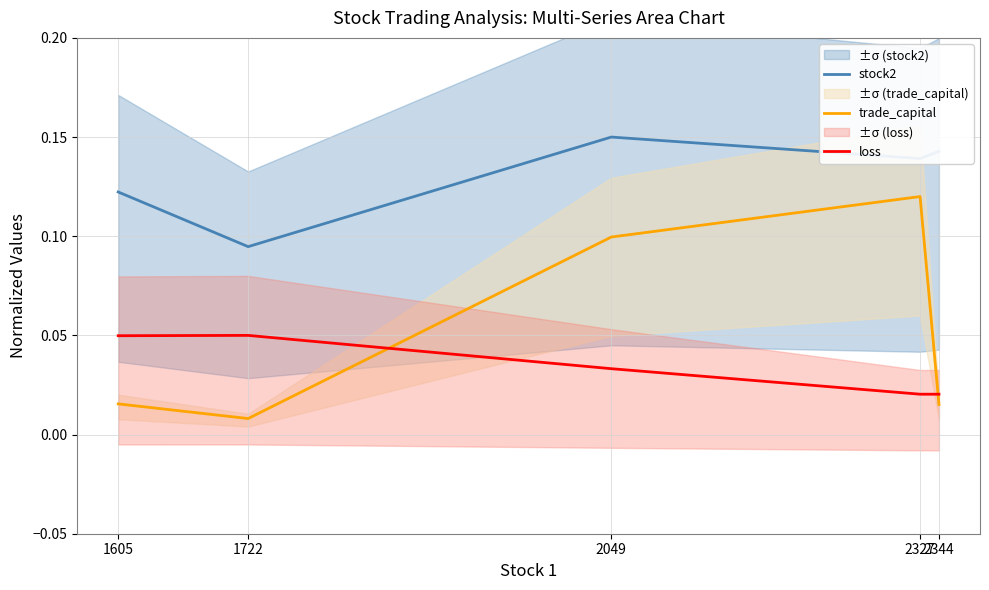

What is the value of the trade_capital point at the 4th from the left?

0.1